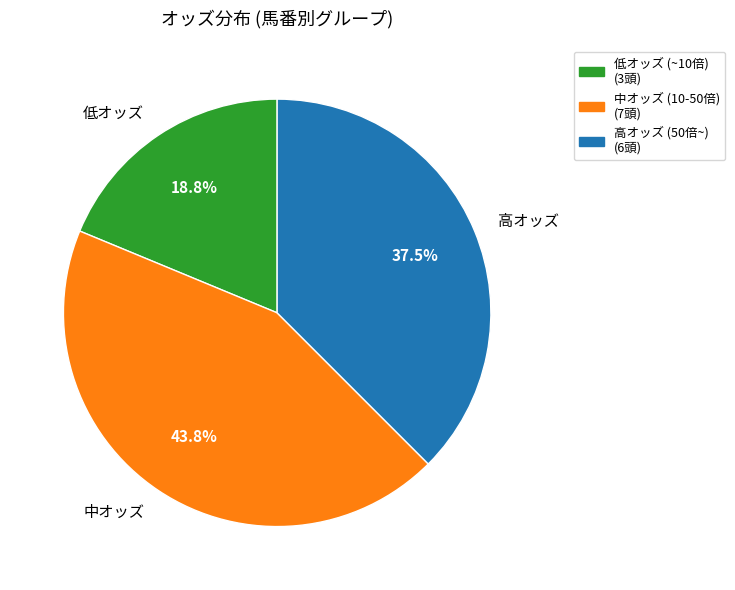

Does 高オッズ represent more than half of the total?

No